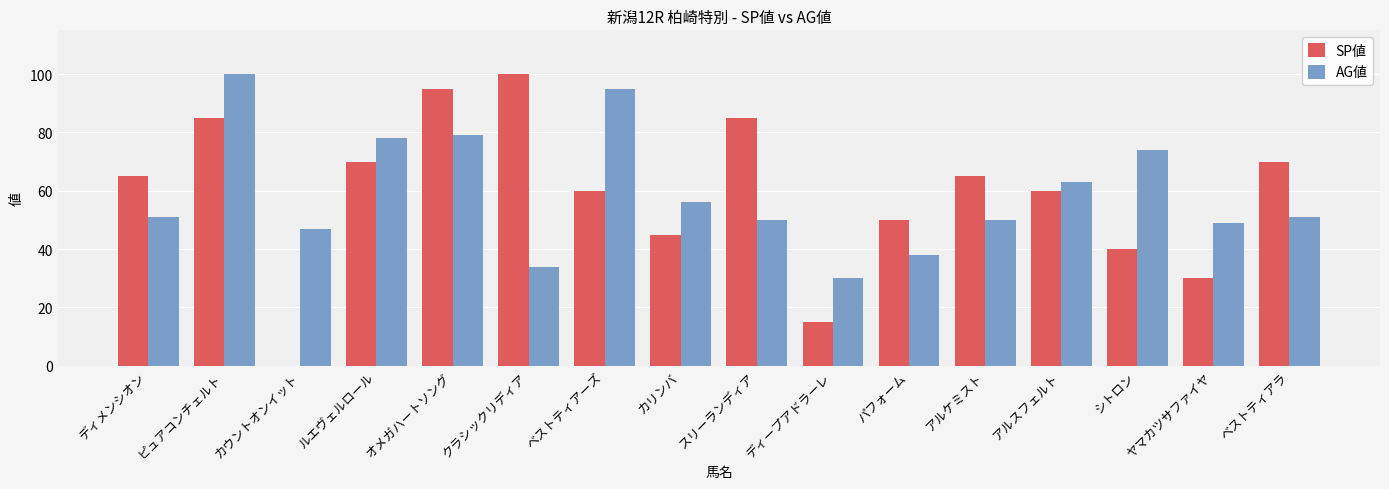

Reading left to right, list all the values displayed in this chart.

SP値: ディメンシオン=65	ピュアコンチェルト=85	カウントオンイット=0	ルエヴェルロール=70	オメガハートソング=95	クラシックリディア=100	ベストティアーズ=60	カリンバ=45	スリーランディア=85	ディープアドラーレ=15	パフォーム=50	アルケミスト=65	アルスフェルト=60	シトロン=40	ヤマカツサファイヤ=30	ベストティアラ=70
AG値: ディメンシオン=51	ピュアコンチェルト=100	カウントオンイット=47	ルエヴェルロール=78	オメガハートソング=79	クラシックリディア=34	ベストティアーズ=95	カリンバ=56	スリーランディア=50	ディープアドラーレ=30	パフォーム=38	アルケミスト=50	アルスフェルト=63	シトロン=74	ヤマカツサファイヤ=49	ベストティアラ=51